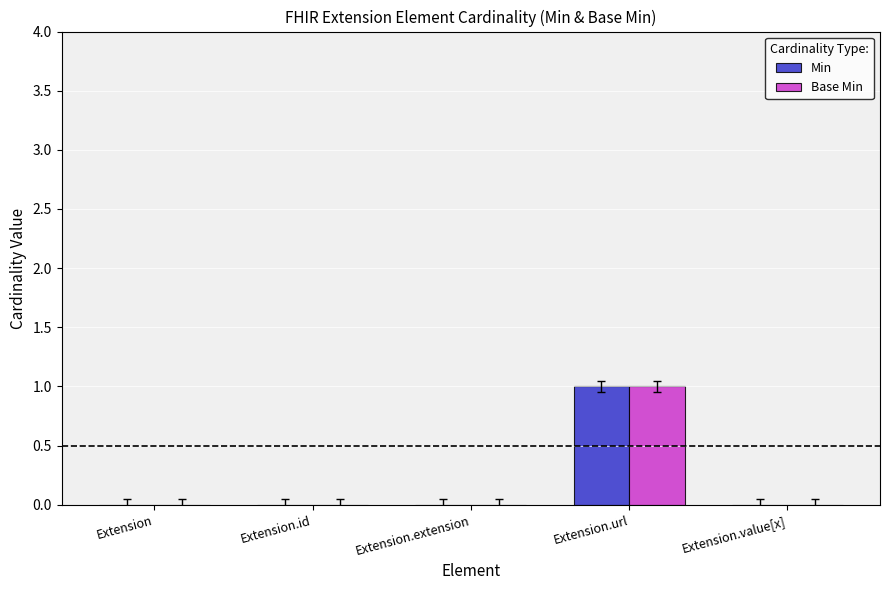

The Base Min series shows 1 at Extension.value[x]. True or false?

False